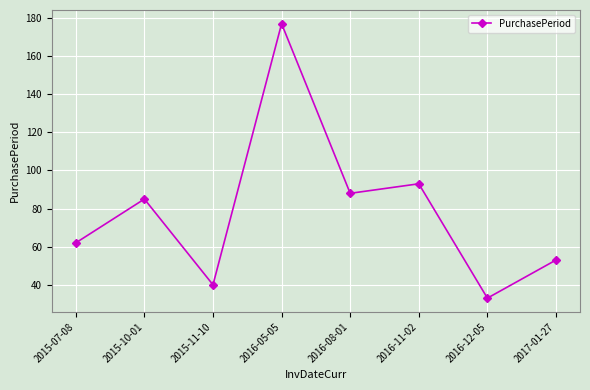

How many interior local valleys (lower than both neighbors) does the data have?

3